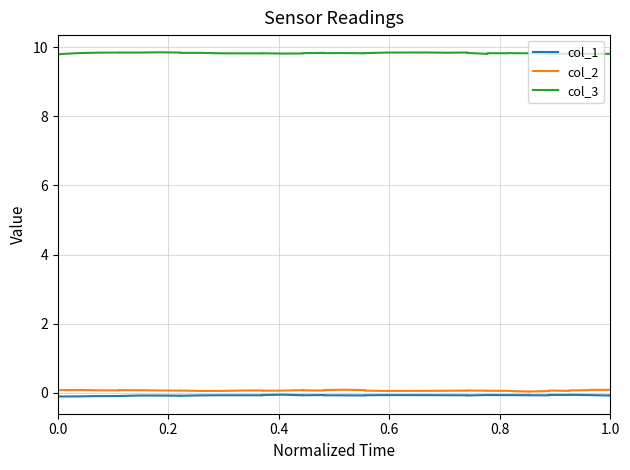

What is the difference between the second highest and minimum values in the col_2 series?

0.1